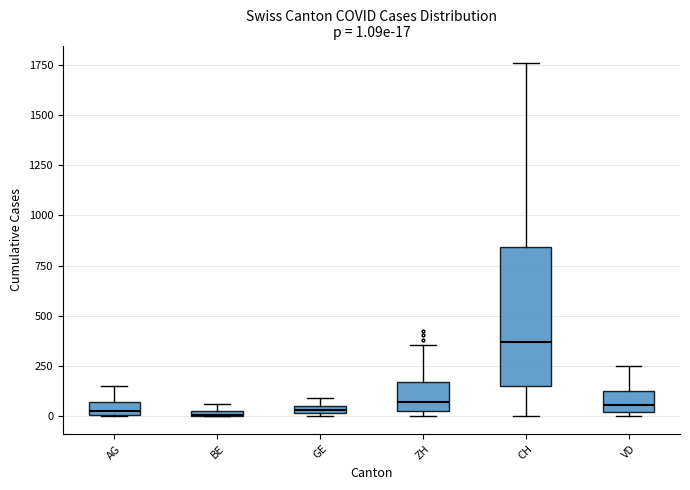

Comparing the boxes themselves (not the whiskers), which one is the tallest?

CH